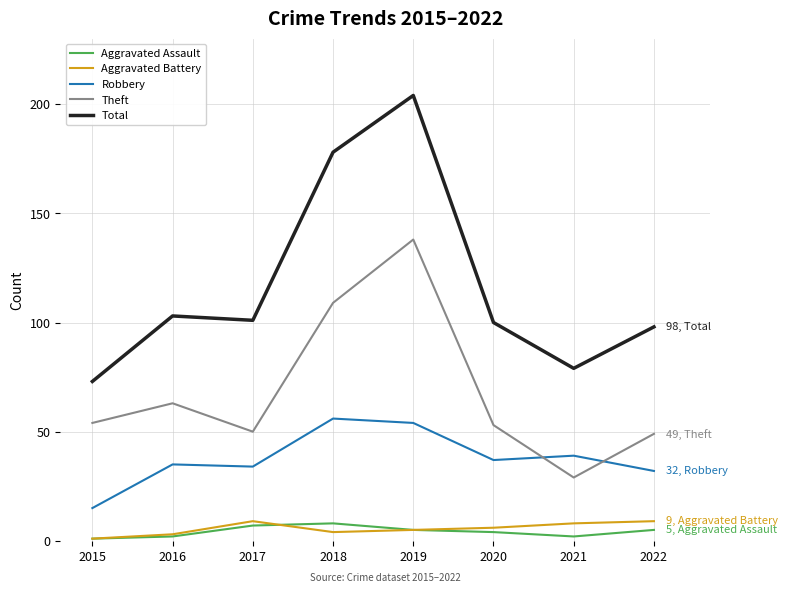

Which category has the highest value across all series?

2019